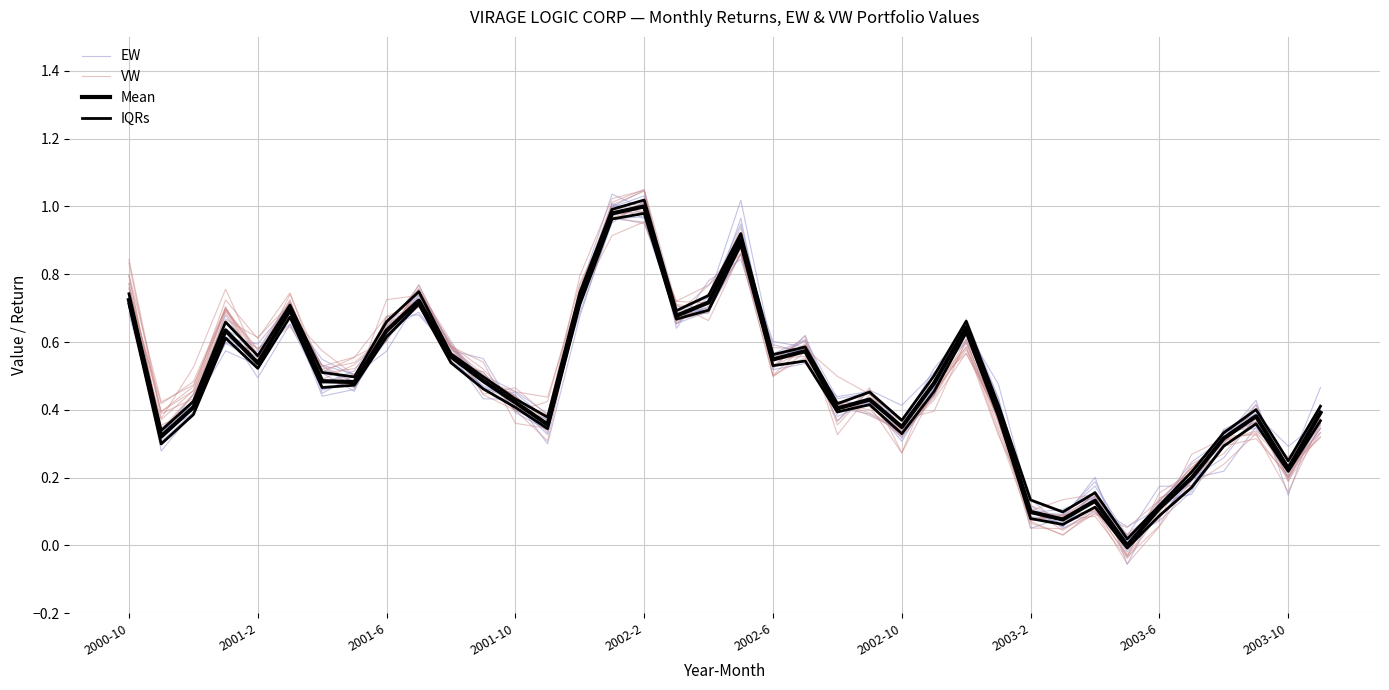

What is the total value across all series at 29?

0.3